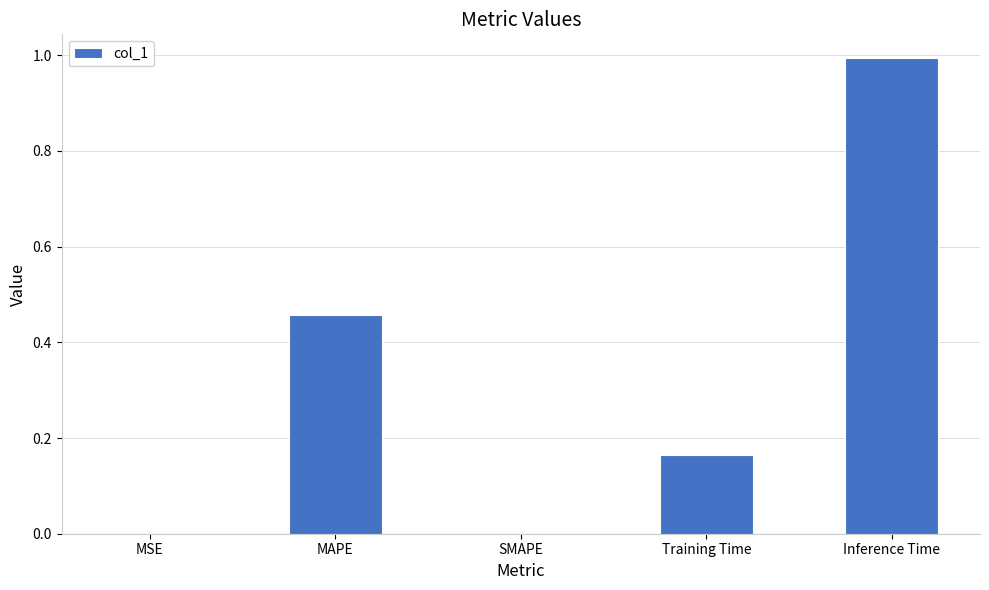

What value does the data have at Inference Time?

1.0